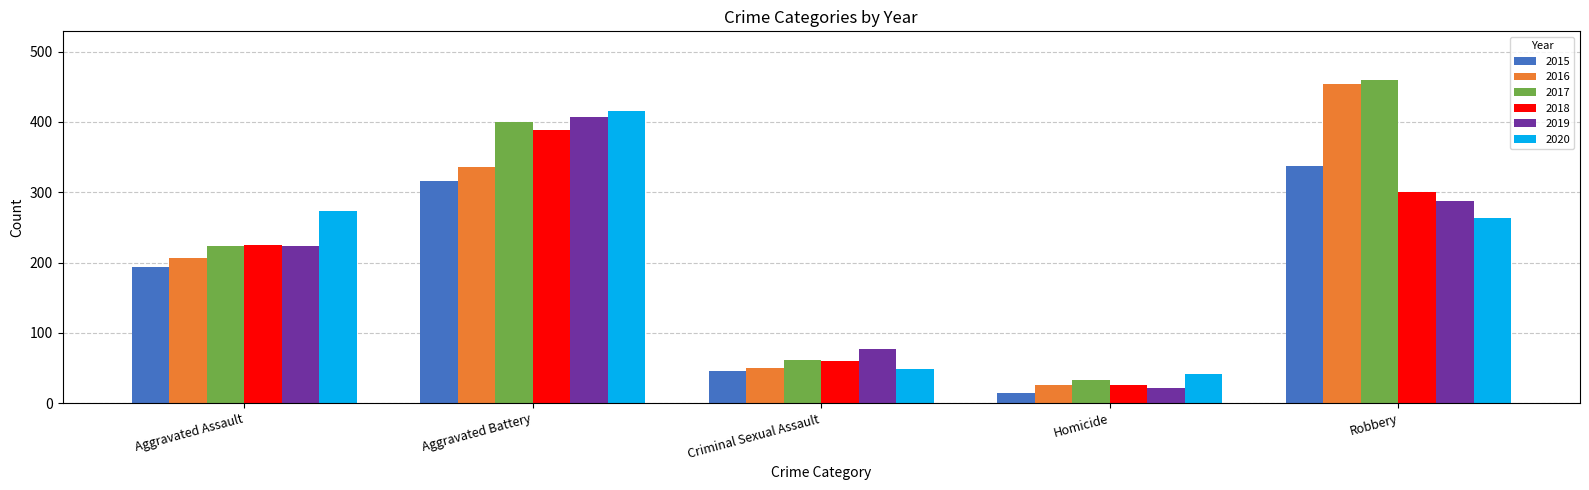

What is the difference between the highest and lowest values at Homicide?

26